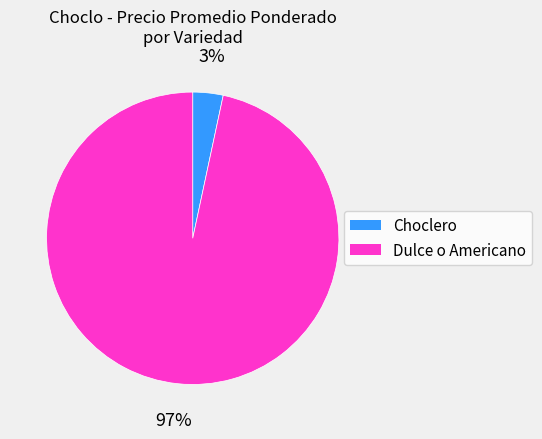

Is it true that Choclero is 3% of the pie?

True